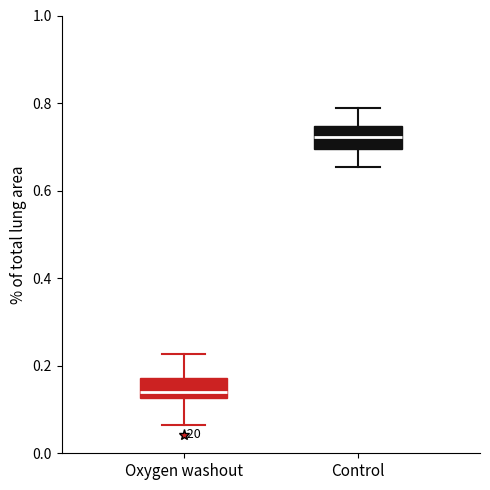

Reading left to right, read every box against the y-axis: the position of its median line, the range the box covers, and the ends of its whiskers. The values are not printed on the chart, so give them approximately, as read against the axis.

Oxygen washout: median 0.14, box 0.12 to 0.18, whiskers 0.06 to 0.22
Control: median 0.72, box 0.70 to 0.74, whiskers 0.66 to 0.78